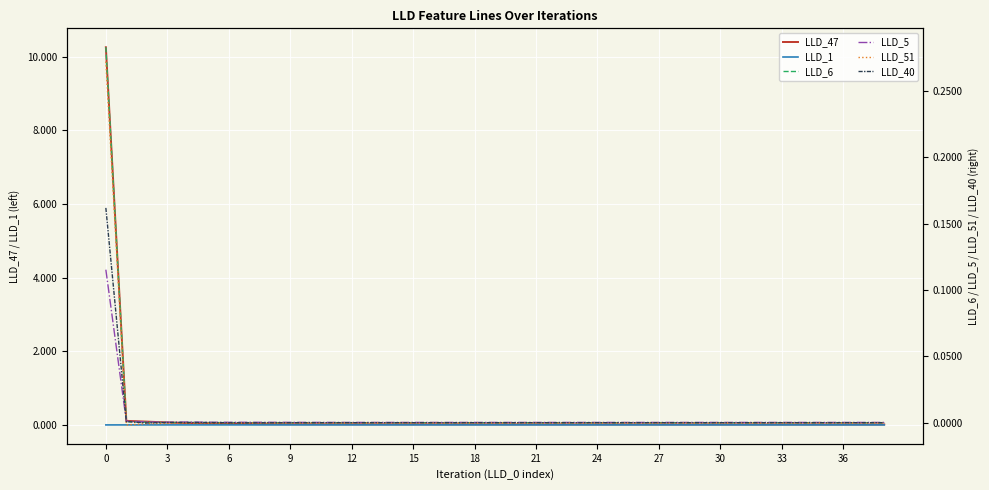

What is the difference between the maximum and minimum values in the LLD_40 series?

0.2